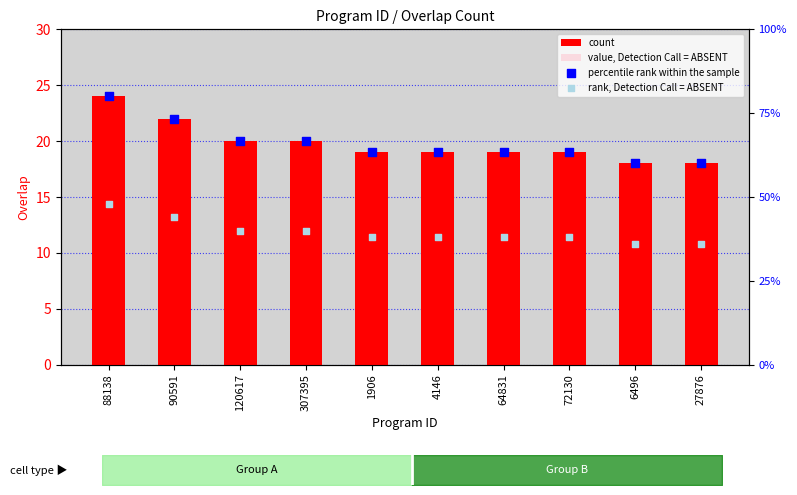

Which series reaches the maximum Y coordinate?

count